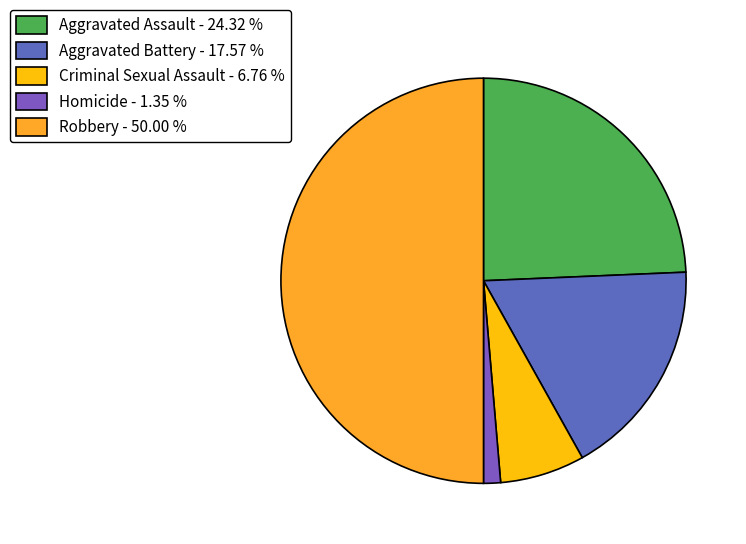

To the nearest percent, what is the combined percentage of Aggravated Assault and Criminal Sexual Assault?

31%